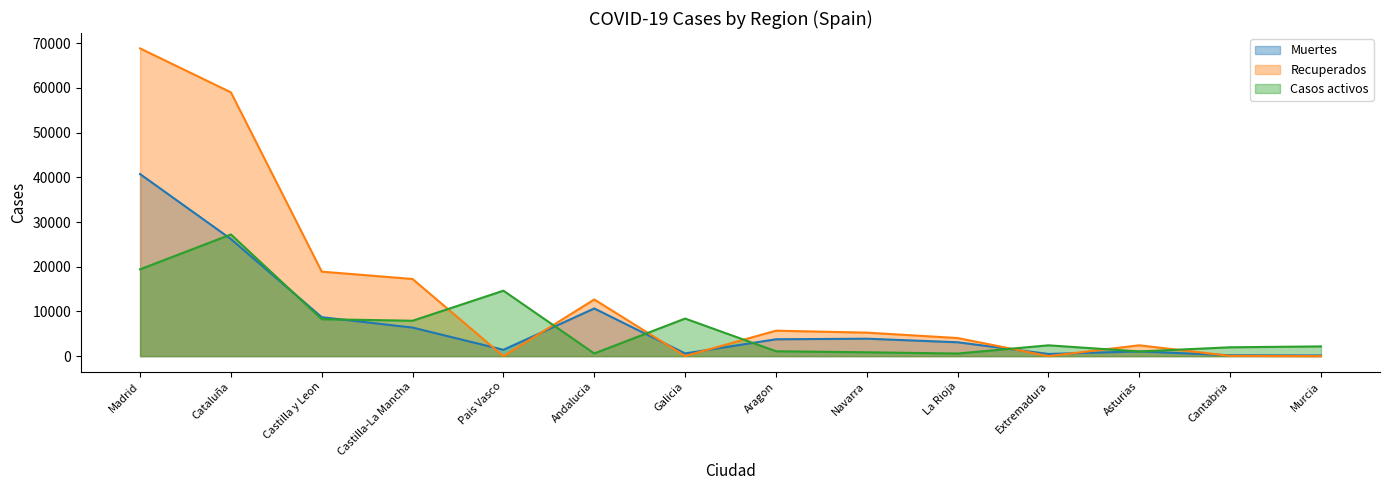

Is the value of Casos activos at Madrid greater than the value of Recuperados at Madrid?

No